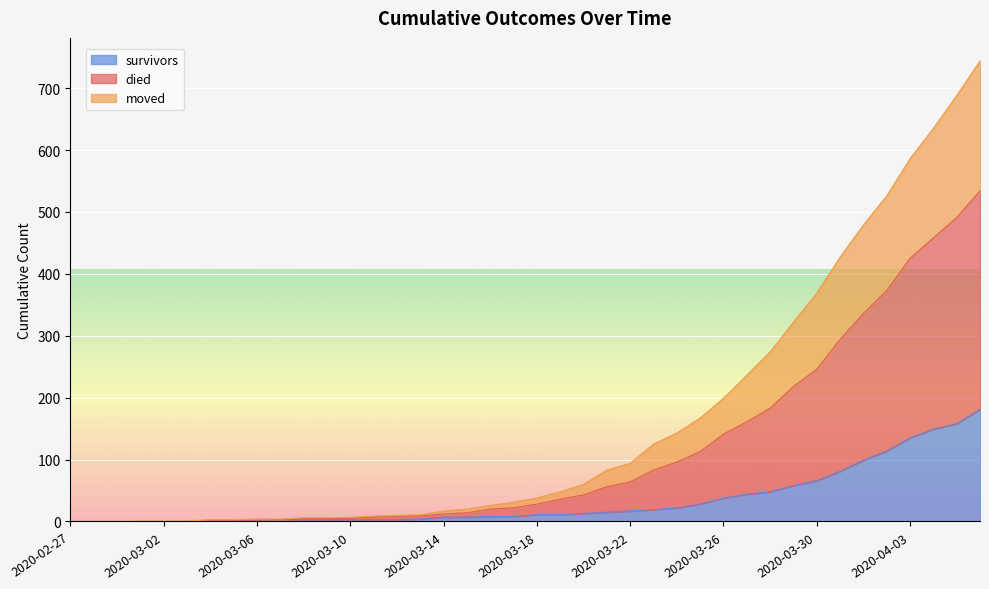

What is the average value of the moved series?

112